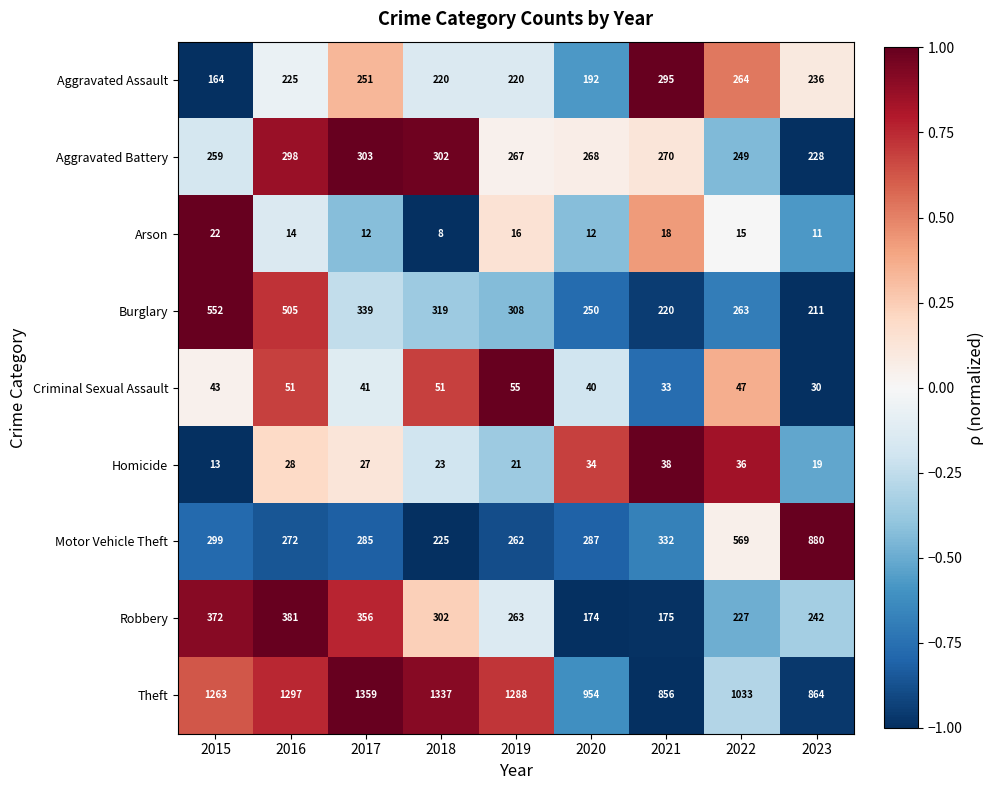

At how many categories does at least one series exceed 1209?

5